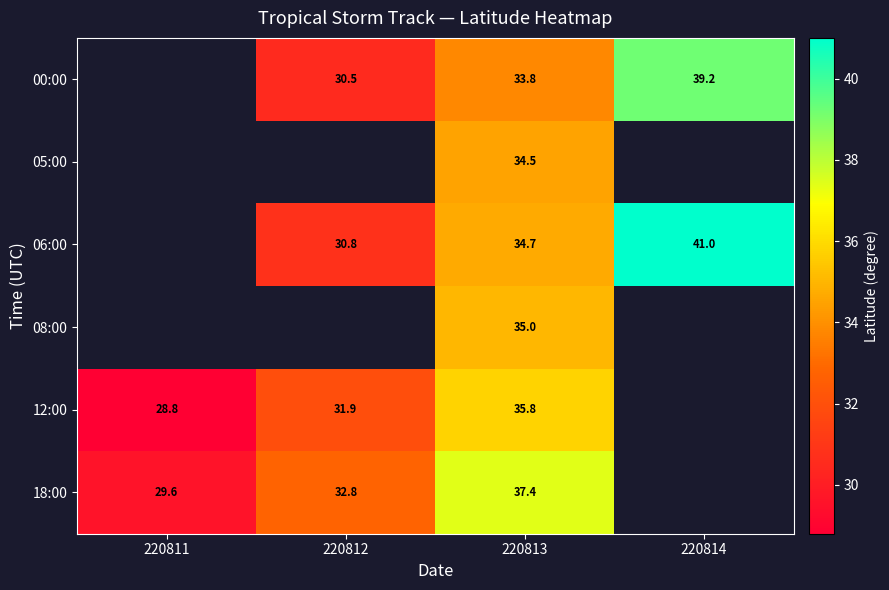

At 220813, list the series in order from largest to smallest.

18:00, 12:00, 08:00, 06:00, 05:00, 00:00